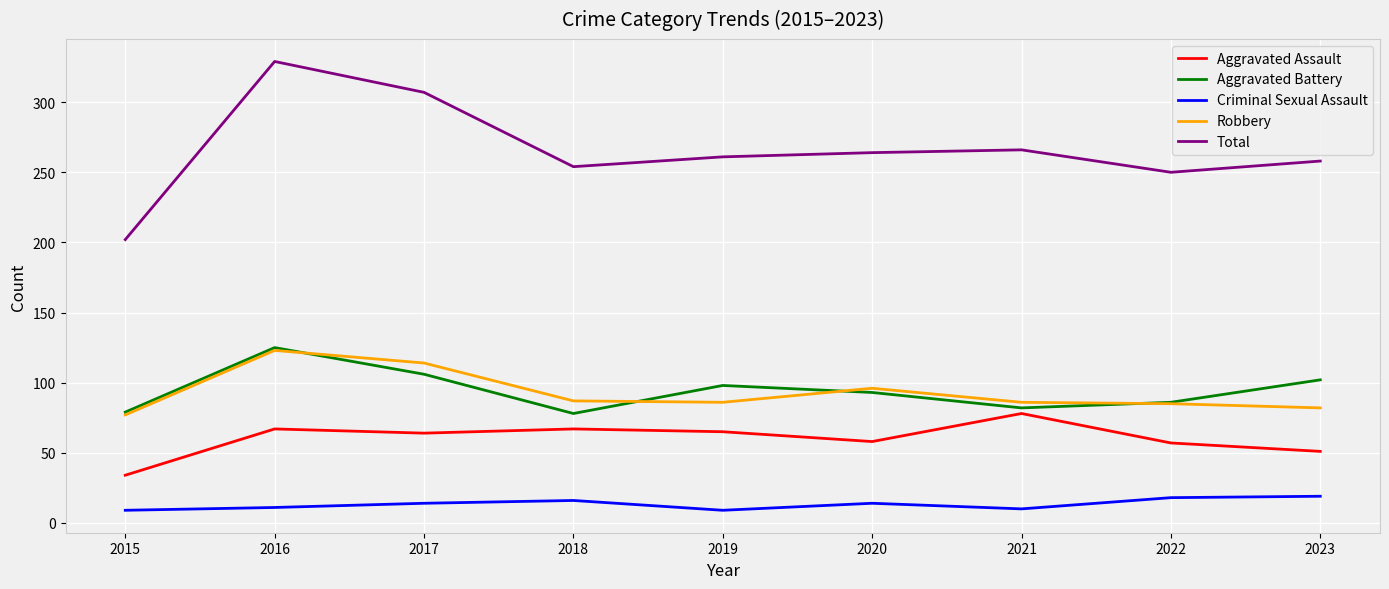

At how many categories does at least one series exceed 158?

9